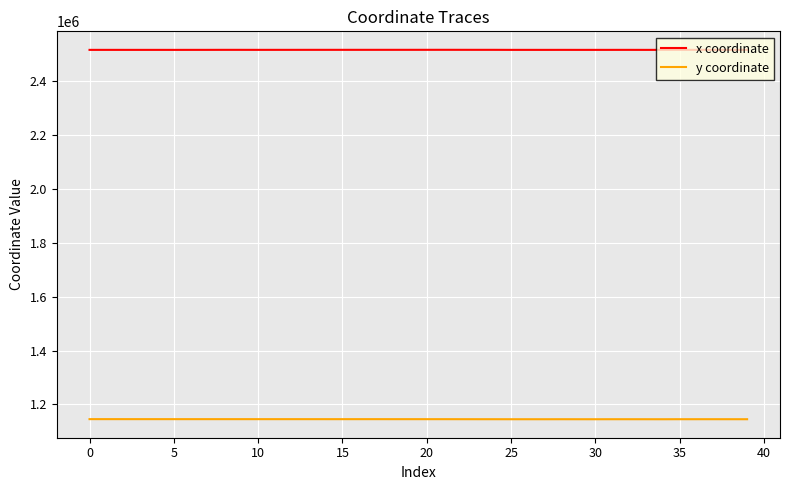

Rank the series by their maximum value, from highest to lowest.

x coordinate, y coordinate